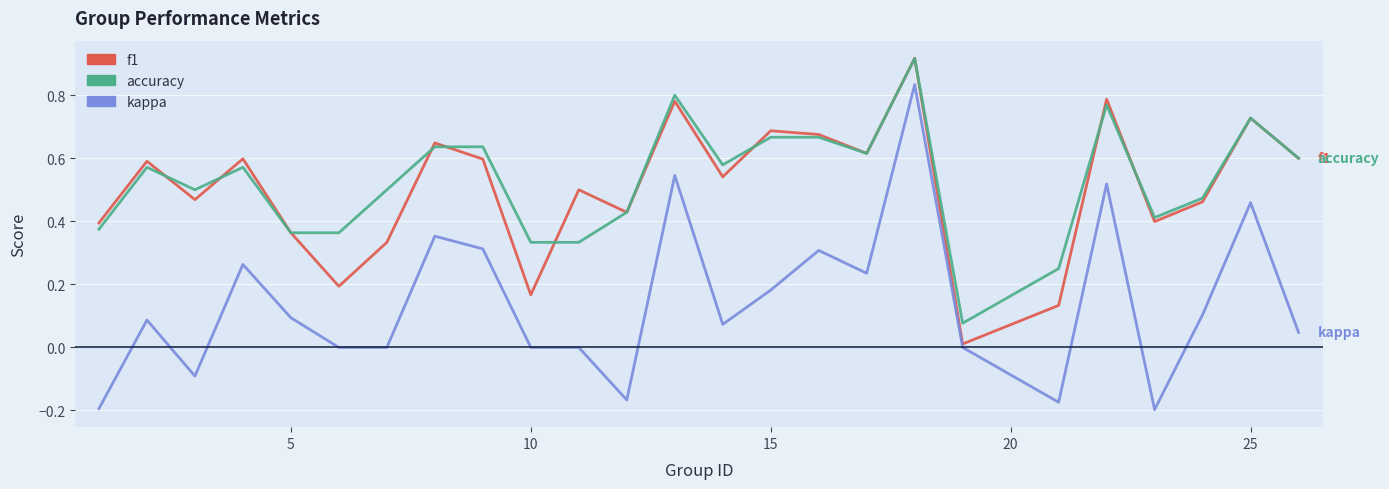

Which series has the widest spread of values?

kappa